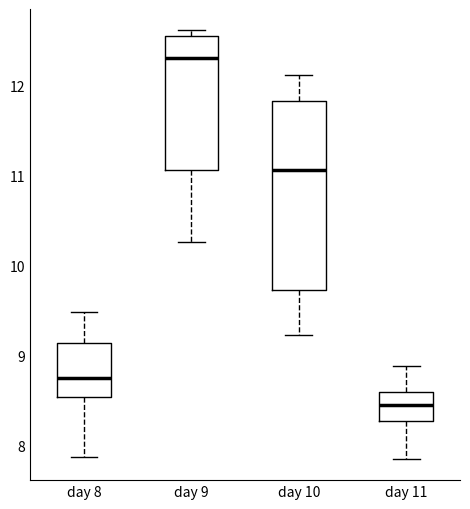

Reading left to right, transcribe this box plot: for each box, give where its median line is, the range the box spans, and where its two whiskers end, as read against the y-axis. The values are not printed on the chart, so give them approximately, as read against the axis.

day 8: median 8.7, box 8.5 to 9.1, whiskers 7.9 to 9.5
day 9: median 12.3, box 11.1 to 12.6, whiskers 10.3 to 12.6 (just above the box's upper edge)
day 10: median 11.1, box 9.7 to 11.8, whiskers 9.2 to 12.1
day 11: median 8.4, box 8.3 to 8.6, whiskers 7.8 to 8.9